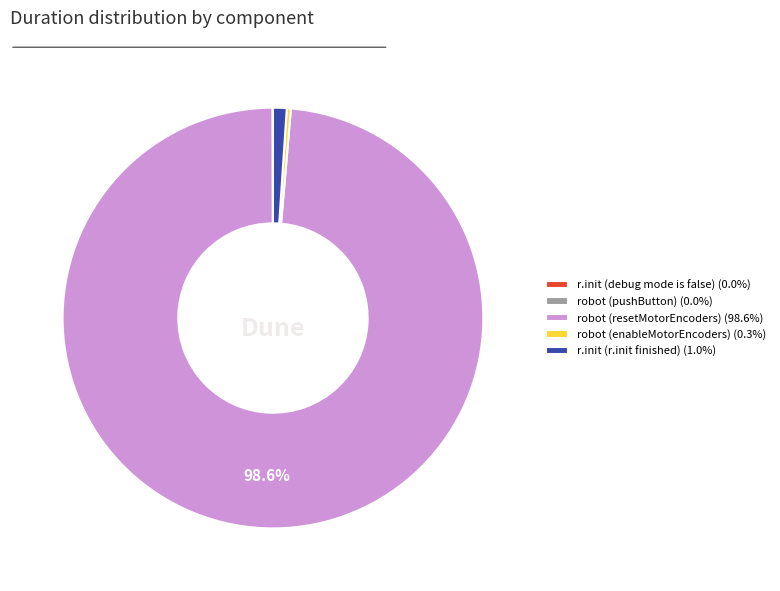

Approximately how many times larger is the value at robot (resetMotorEncoders) (98.6%) compared to robot (enableMotorEncoders) (0.3%)?

315.4